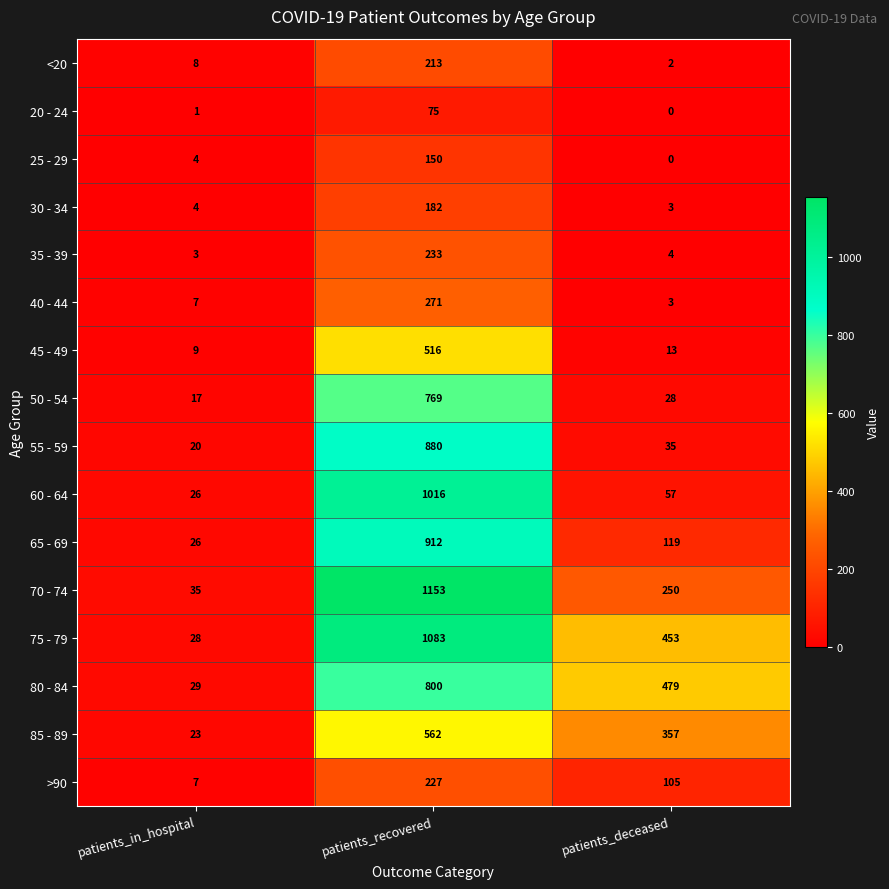

At patients_recovered, list the series in order from smallest to largest.

20 - 24, 25 - 29, 30 - 34, <20, >90, 35 - 39, 40 - 44, 45 - 49, 85 - 89, 50 - 54, 80 - 84, 55 - 59, 65 - 69, 60 - 64, 75 - 79, 70 - 74